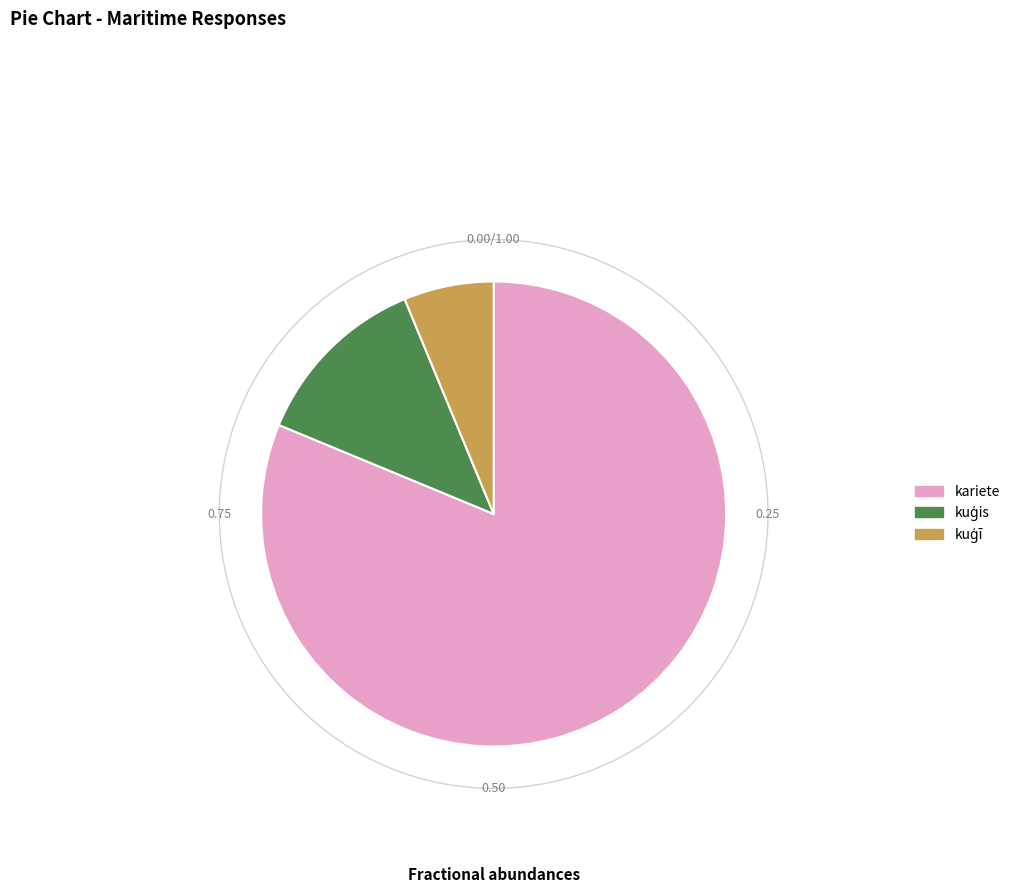

What is the largest slice in the pie chart?

kariete